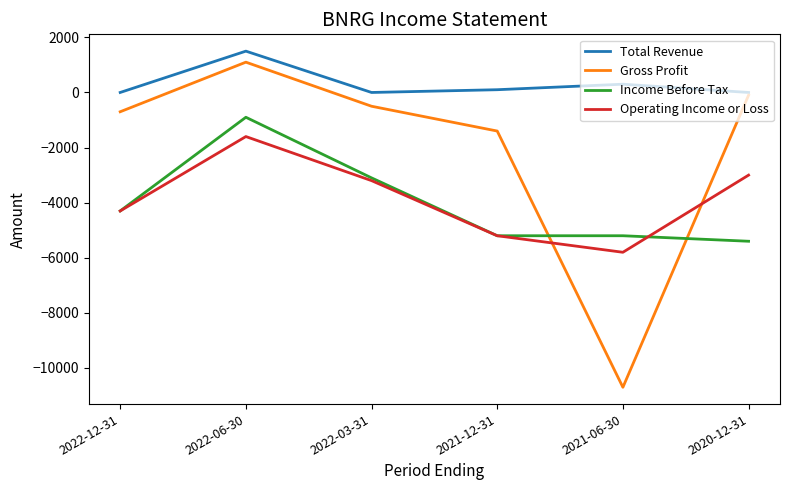

True or false: Total Revenue and Income Before Tax cross at least once.

False